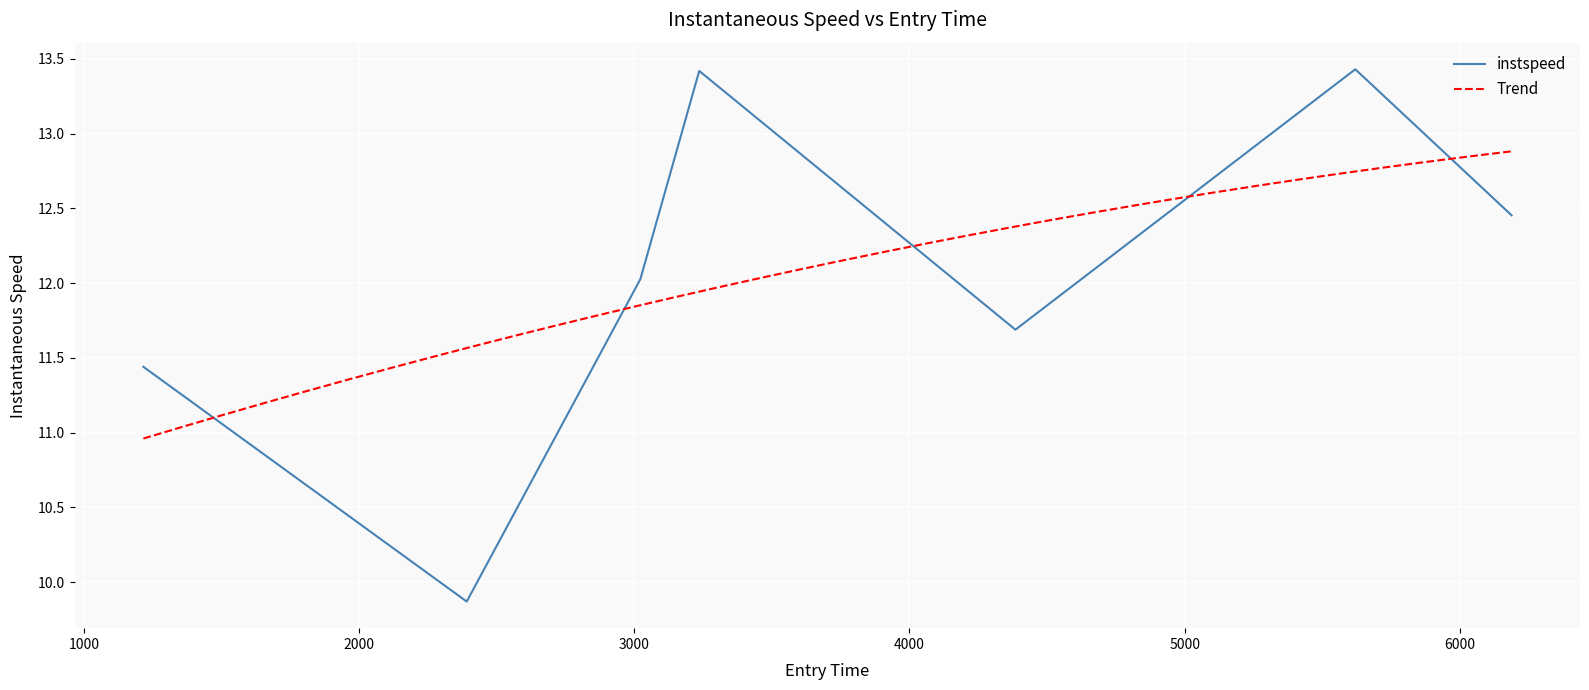

What is the minimum value for instspeed?

9.9